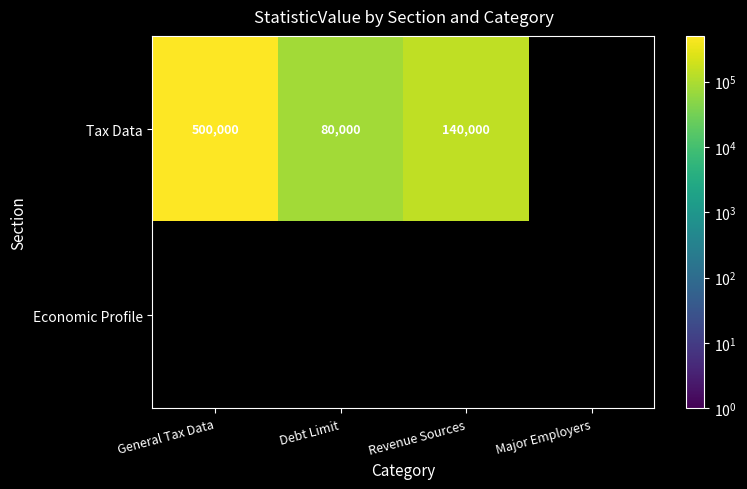

How many distinct data groups are displayed?

2